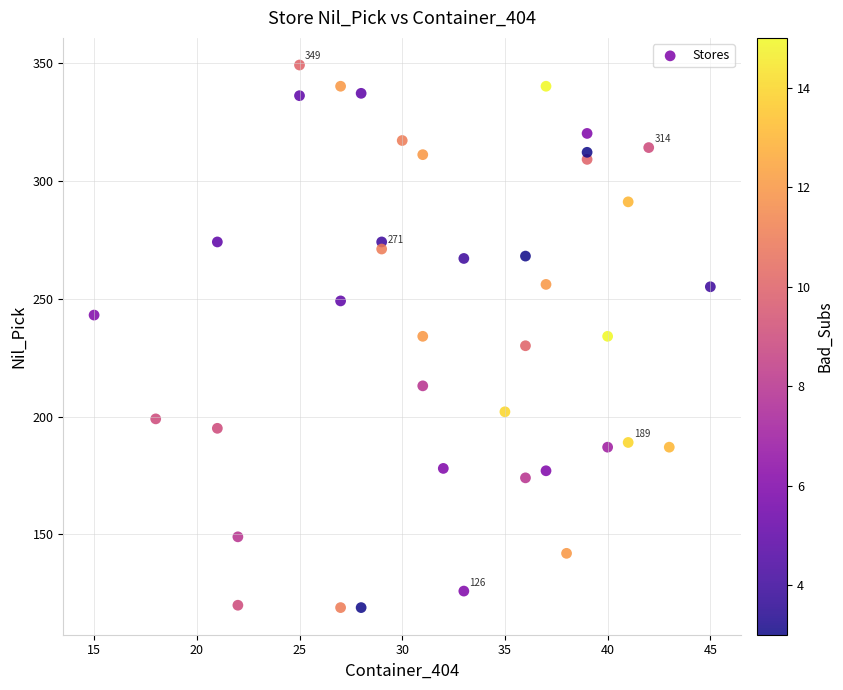

What is the range of X values (max minus min)?

30